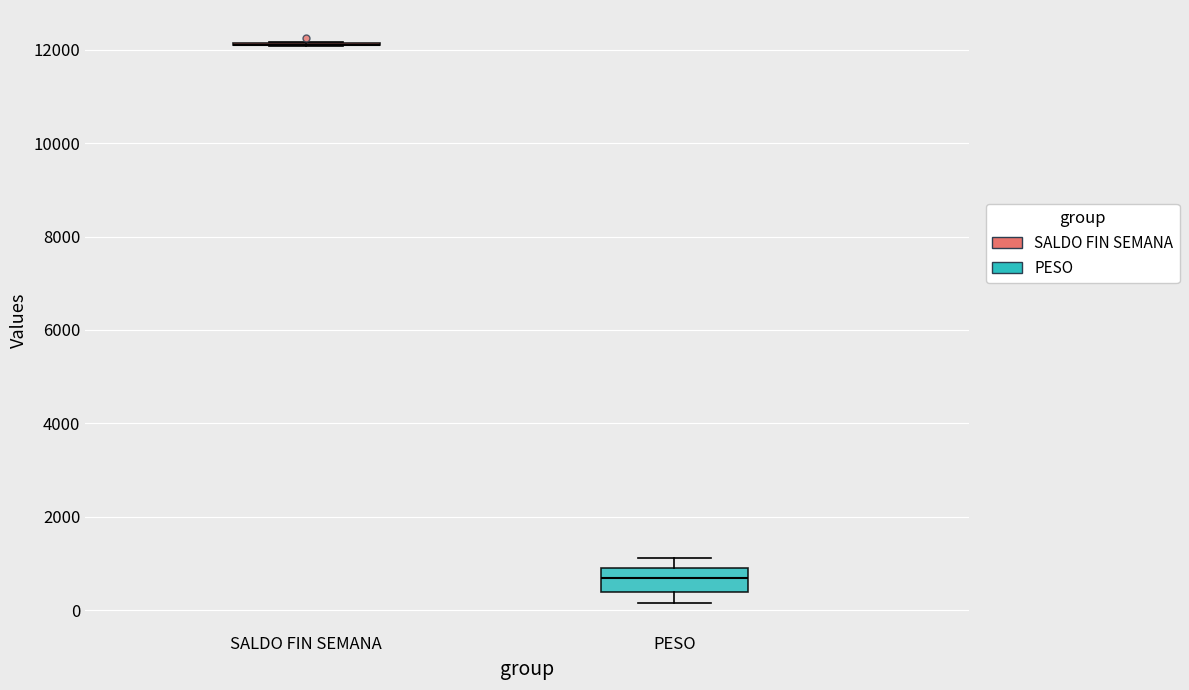

Which box is the tallest, from its lower edge to its upper edge?

PESO